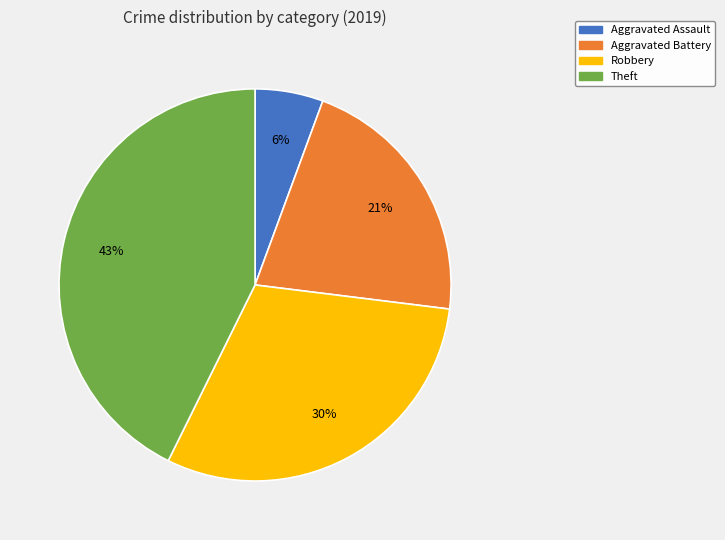

To the nearest percent, what is the combined percentage of Aggravated Assault and Robbery?

36%